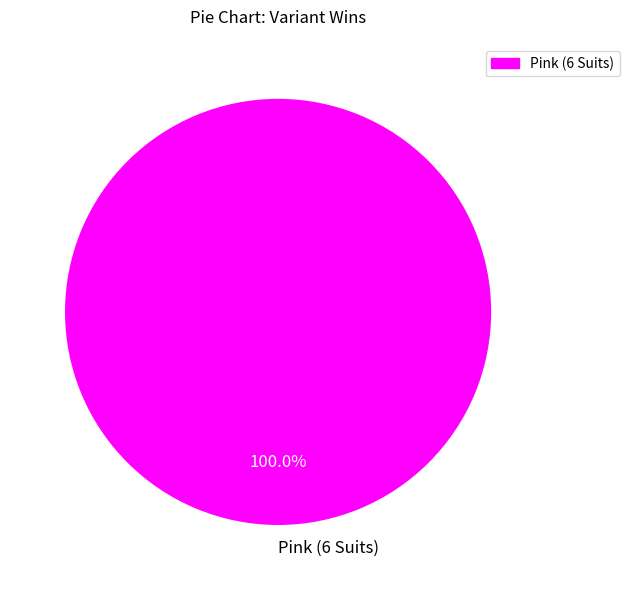

How many segments does this pie chart have?

1